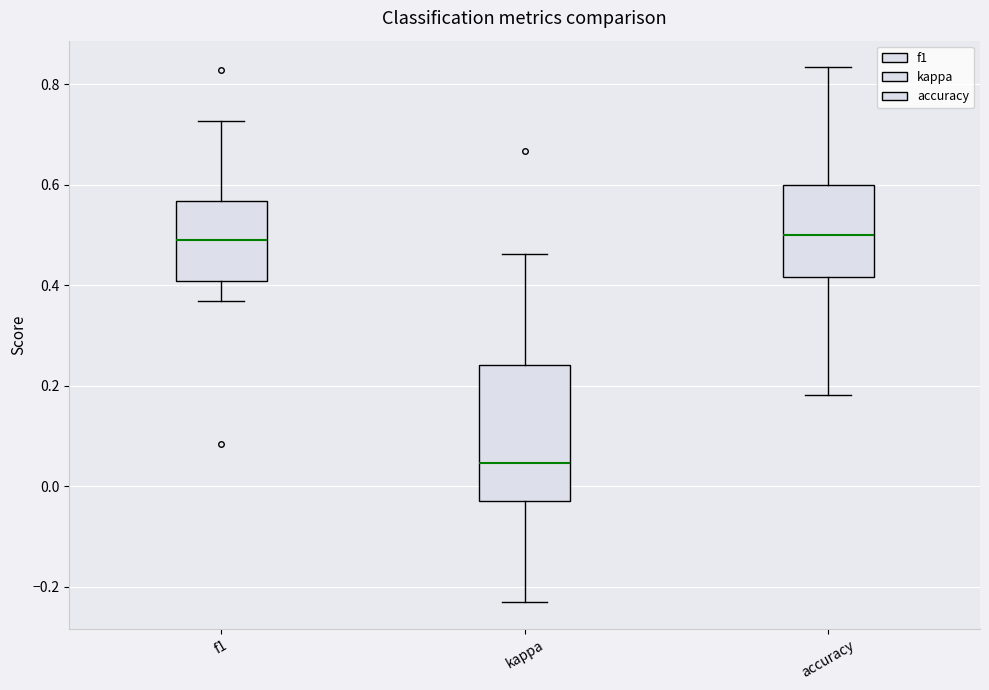

Which box is the tallest, from its lower edge to its upper edge?

kappa